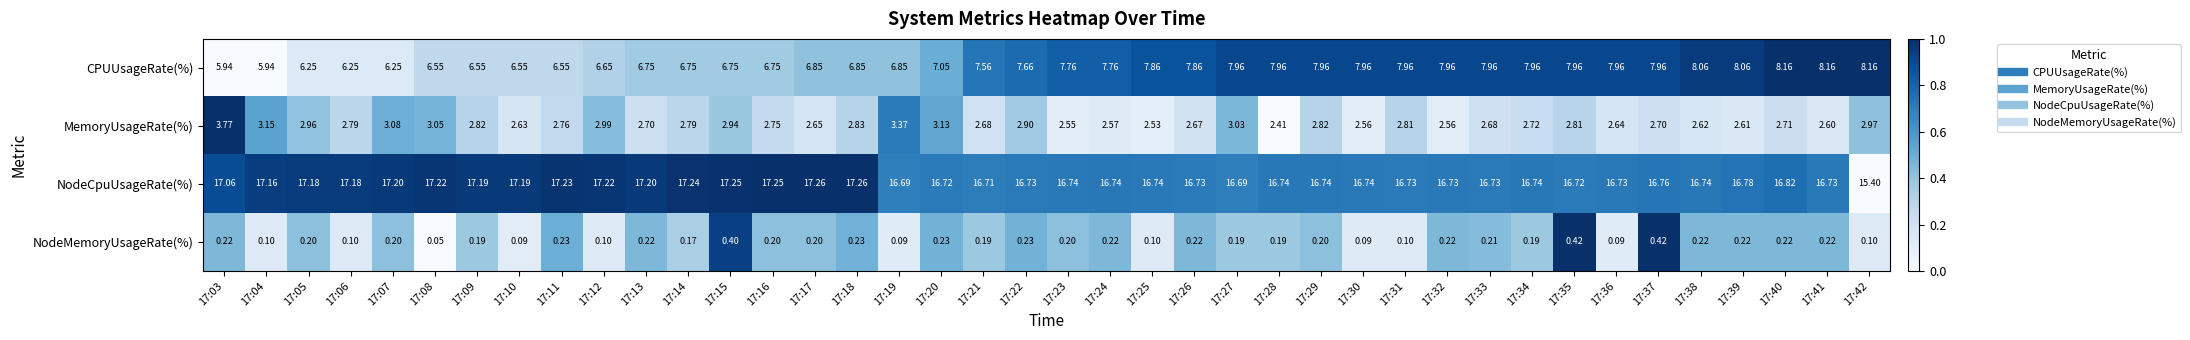

Which series has the largest total across all categories?

NodeCpuUsageRate(%)